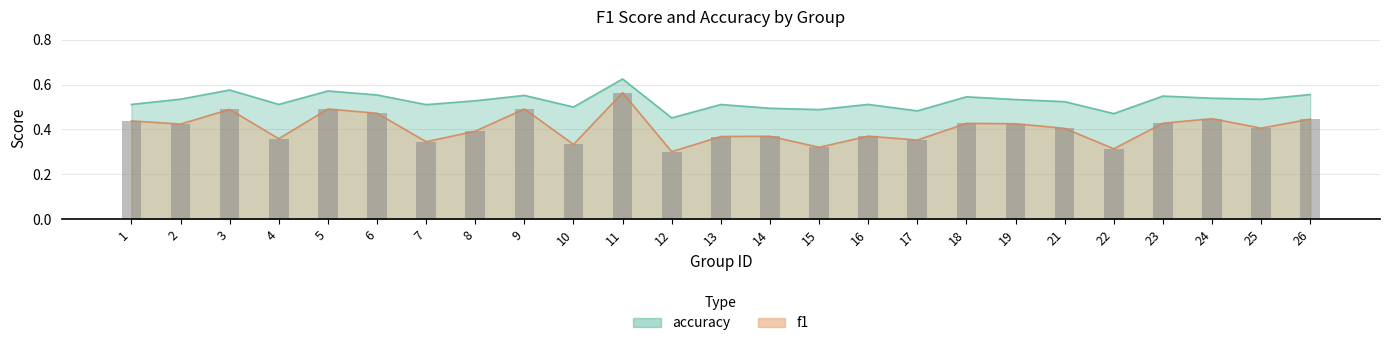

Rank the categories by f1 value from highest to lowest.

11, 9, 5, 3, 6, 24, 26, 1, 23, 18, 19, 2, 25, 21, 8, 16, 14, 13, 4, 17, 7, 10, 15, 22, 12